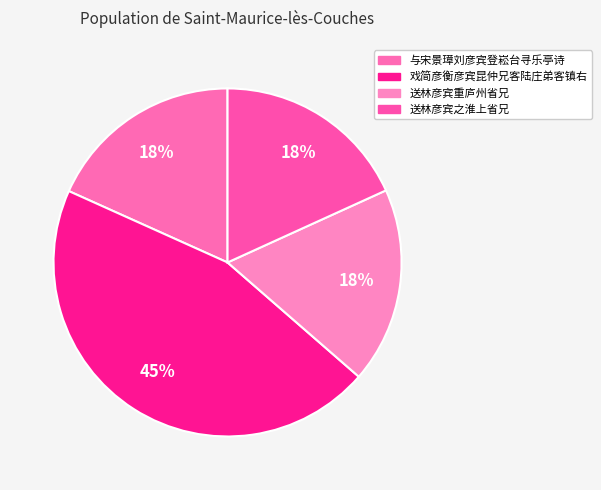

How many segments does this pie chart have?

4